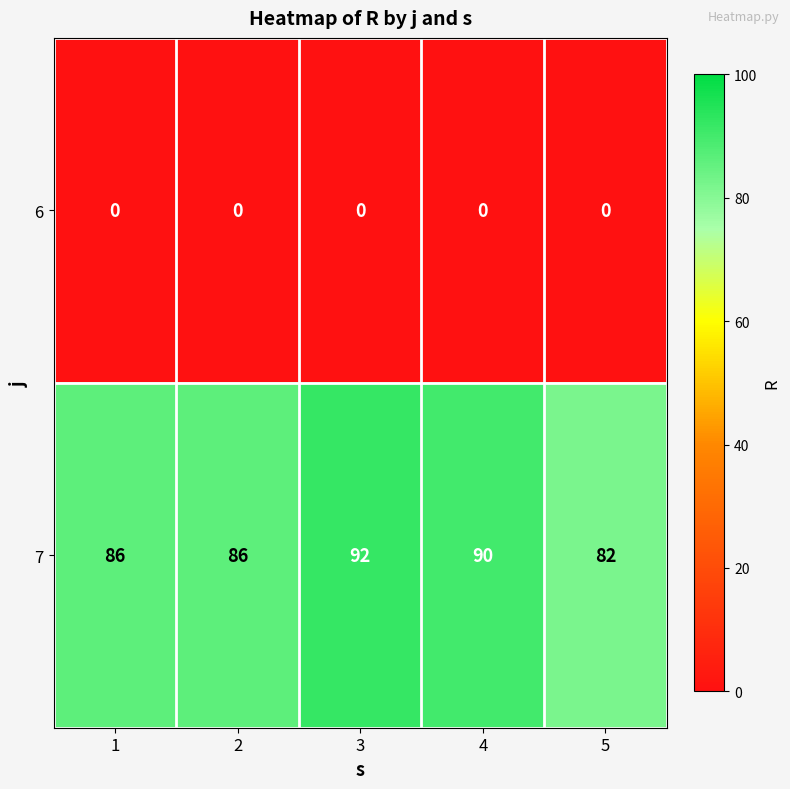

What value does the 7 series have at 5, to the nearest 10?

80